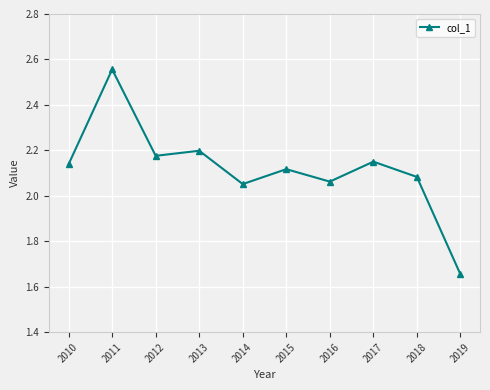

How many points are higher than both their immediate neighbors (excluding endpoints)?

4